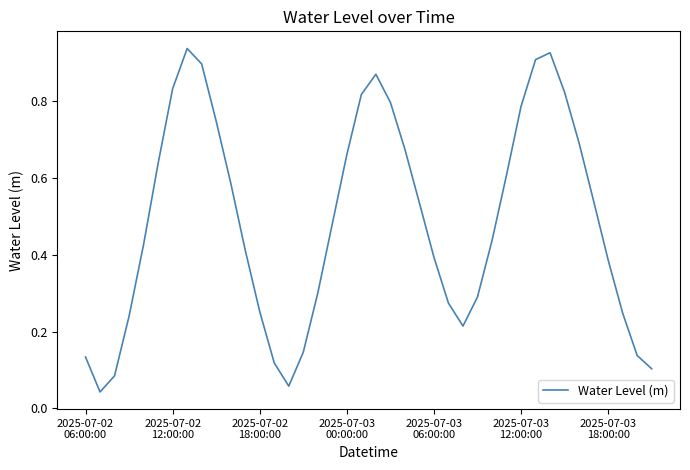

How many lines are shown in the chart?

1